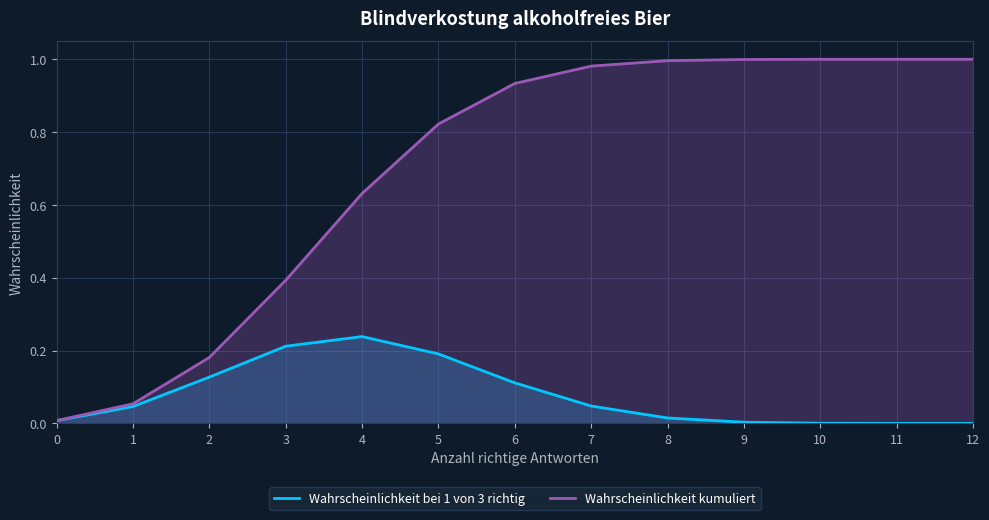

True or false: Wahrscheinlichkeit bei 1 von 3 richtig has more than 2 points higher than both neighbors.

False